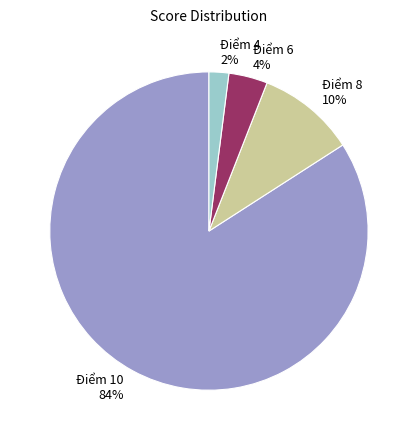

To the nearest percent, what is the difference between the largest and smallest slice percentages?

82%